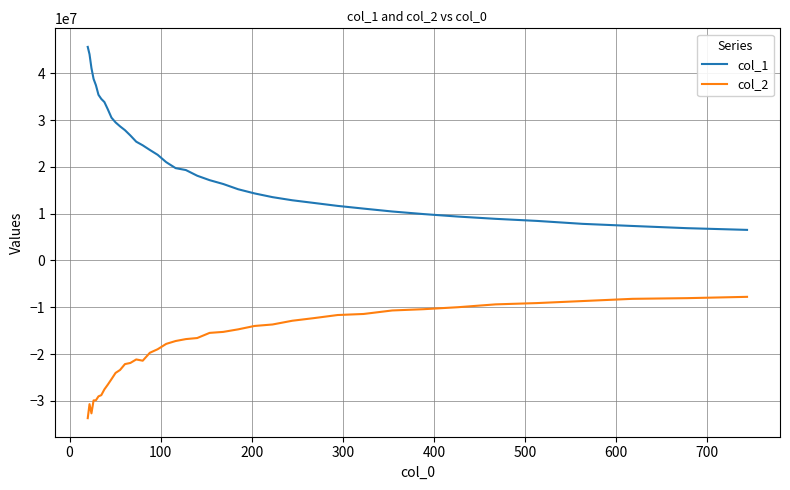

Which series has the largest range (max minus min)?

col_1